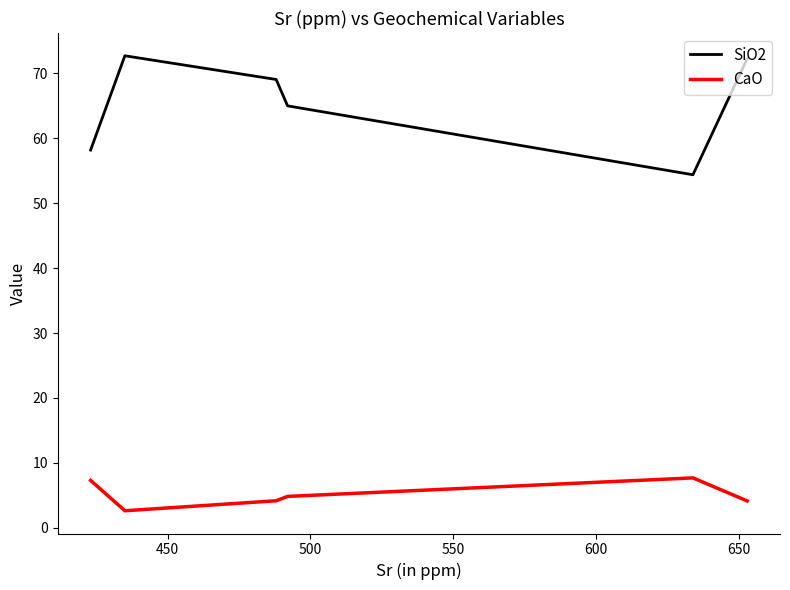

Which series has the largest total across all categories?

SiO2